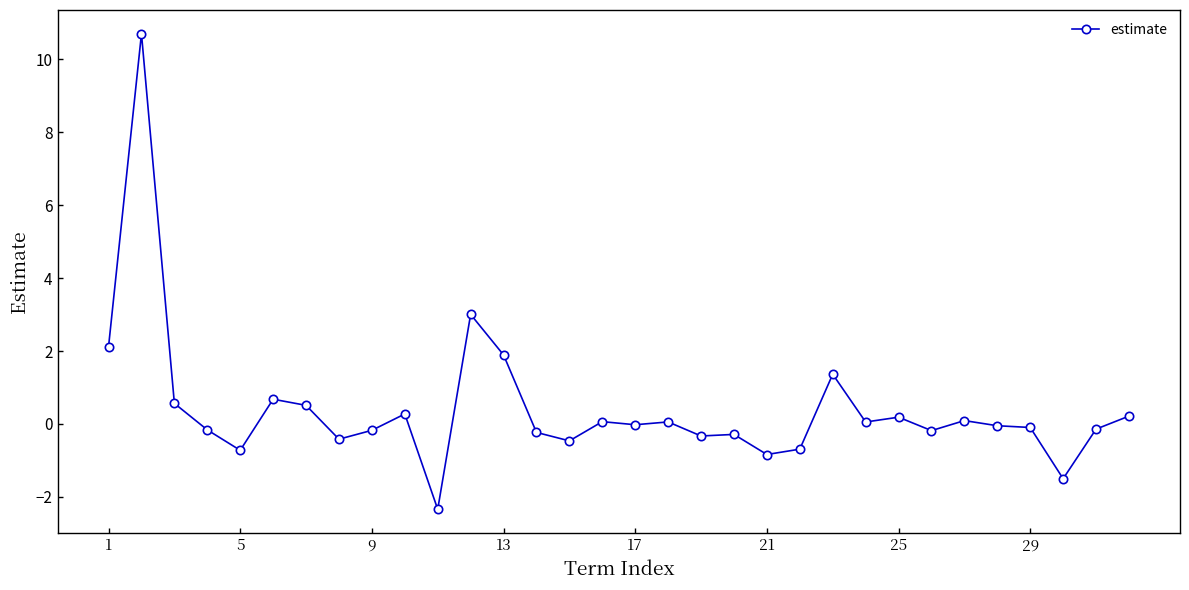

What is the sum of all values?

13.1